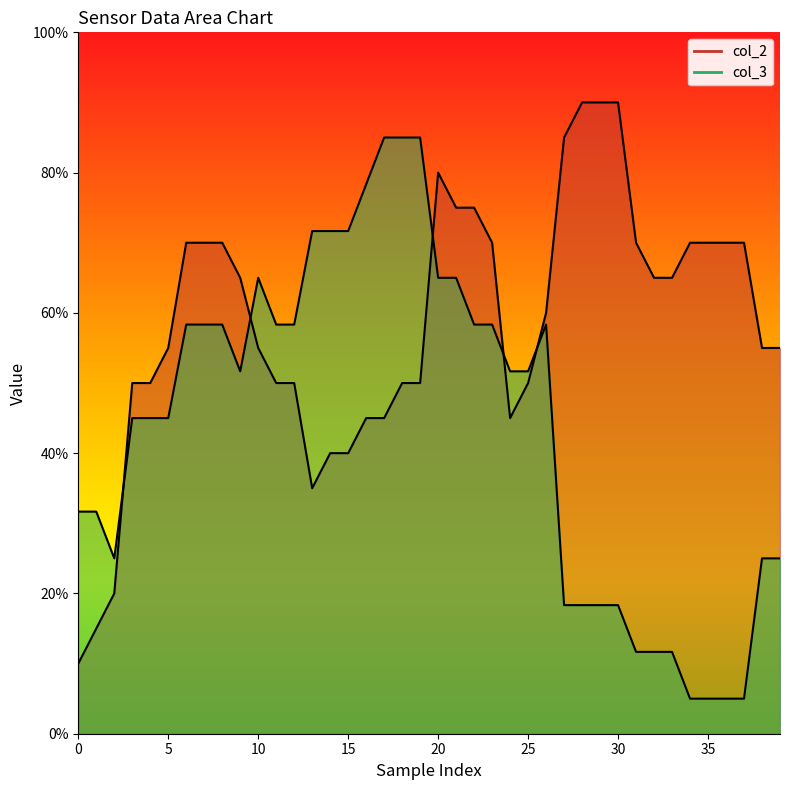

What is the greatest value displayed?

90.0